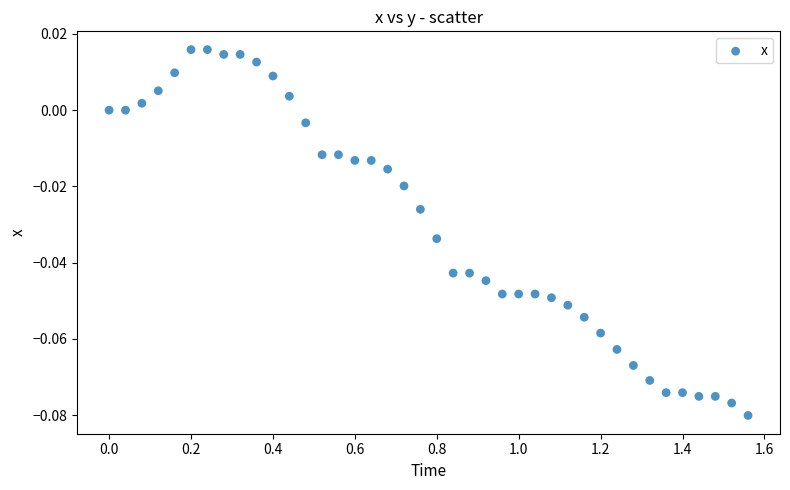

What is the range of X values (max minus min)?

1.6